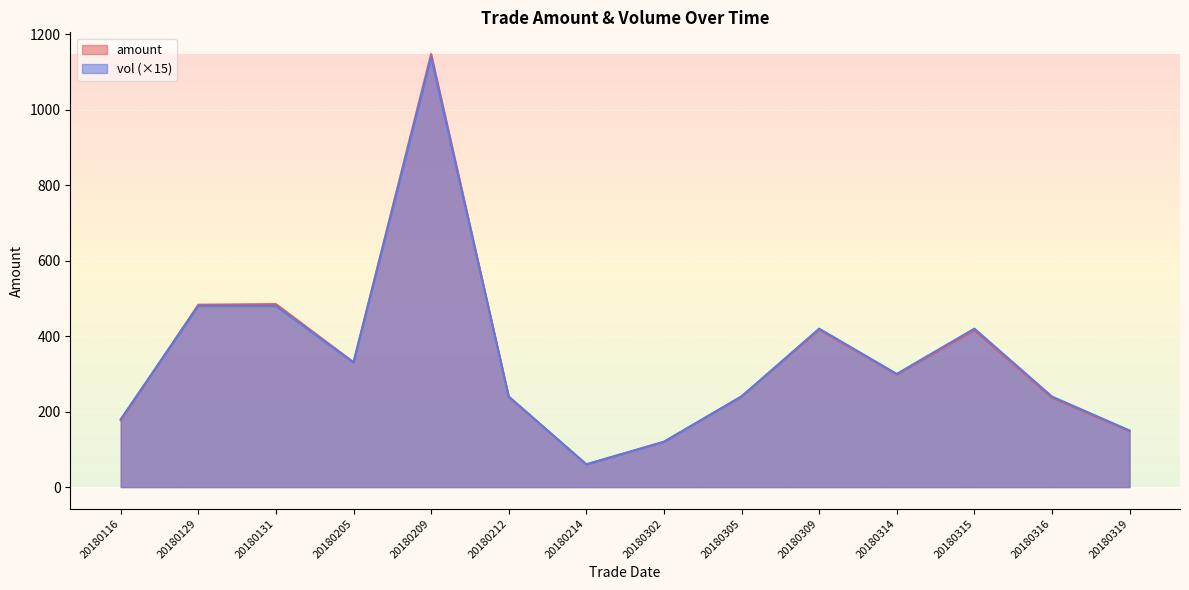

True or false: vol and amount intersect in this chart.

True